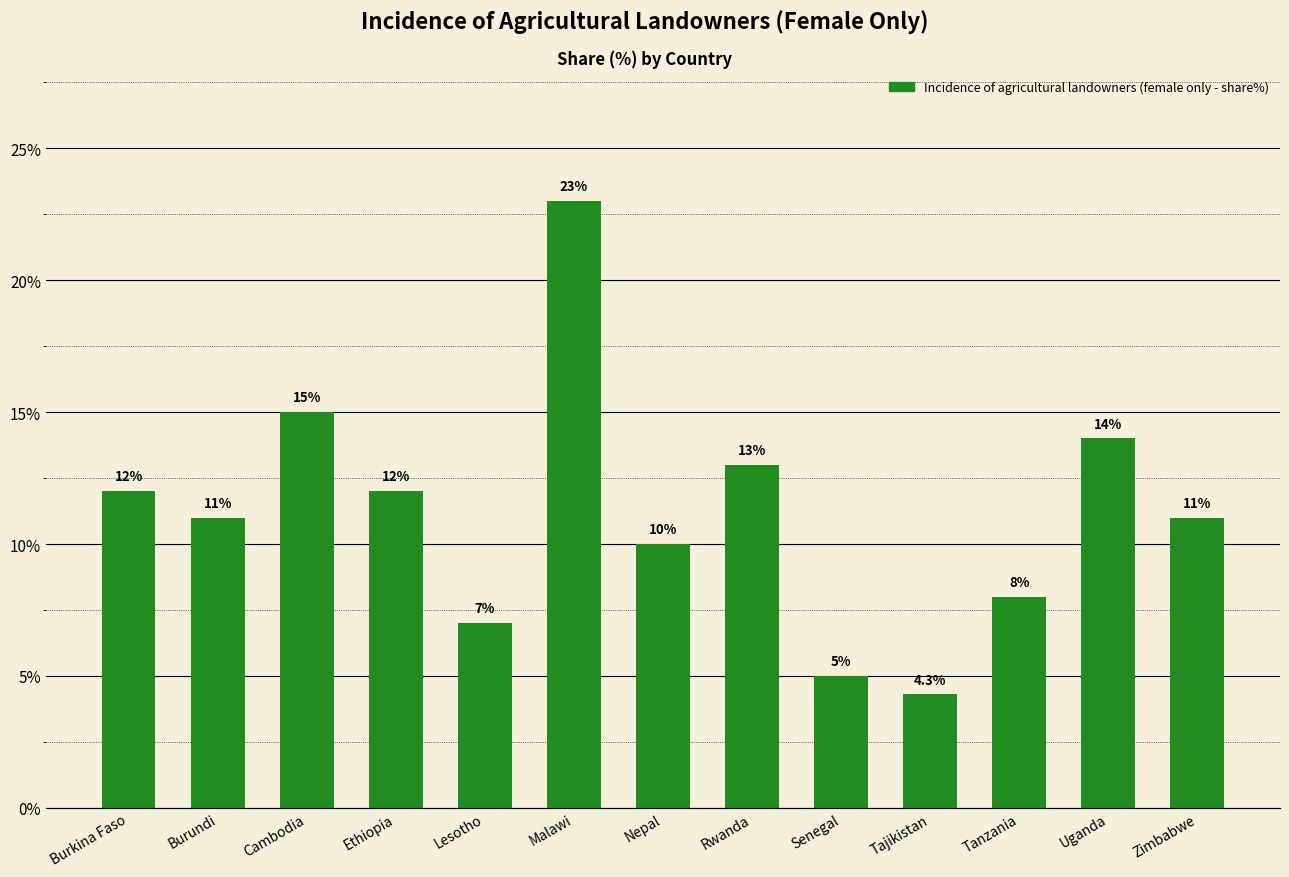

What is the average value?

11.2